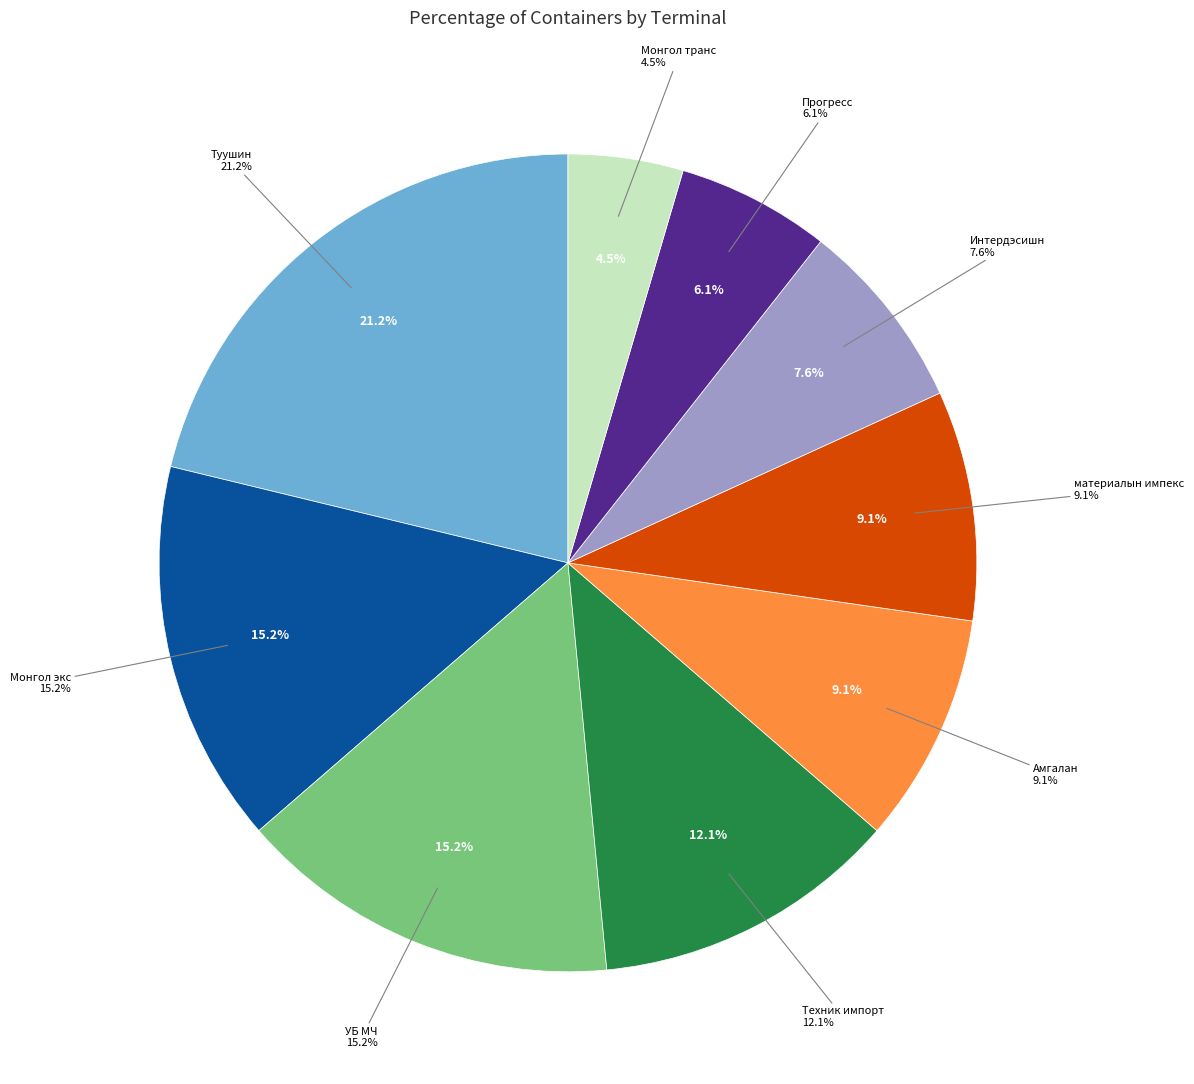

Is it true that Амгалан is 9% of the pie?

True